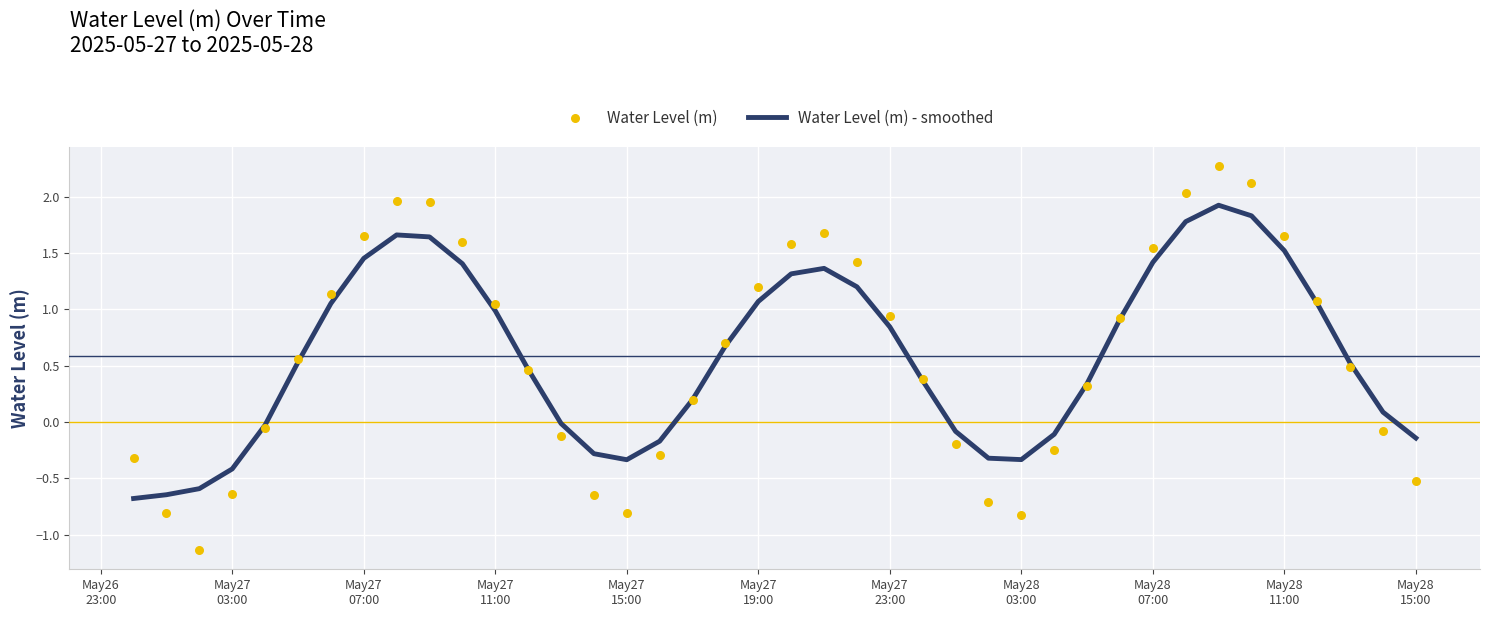

What are all the series names shown in the legend?

Water Level (m) - smoothed, Water Level (m)